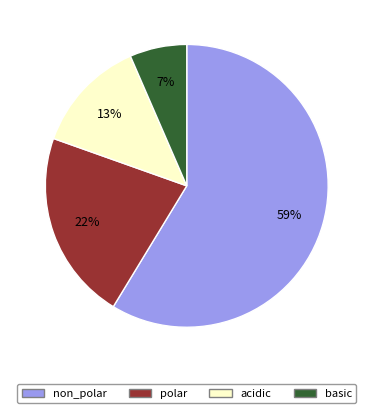

To the nearest percent, what percentage of the pie is polar?

22%